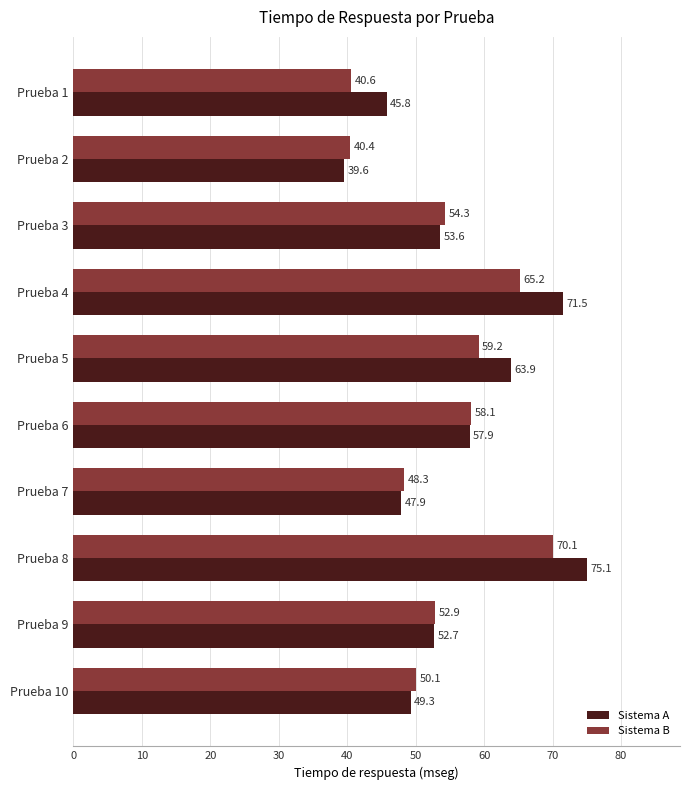

Which category has the highest value in the Sistema B series?

Prueba 8